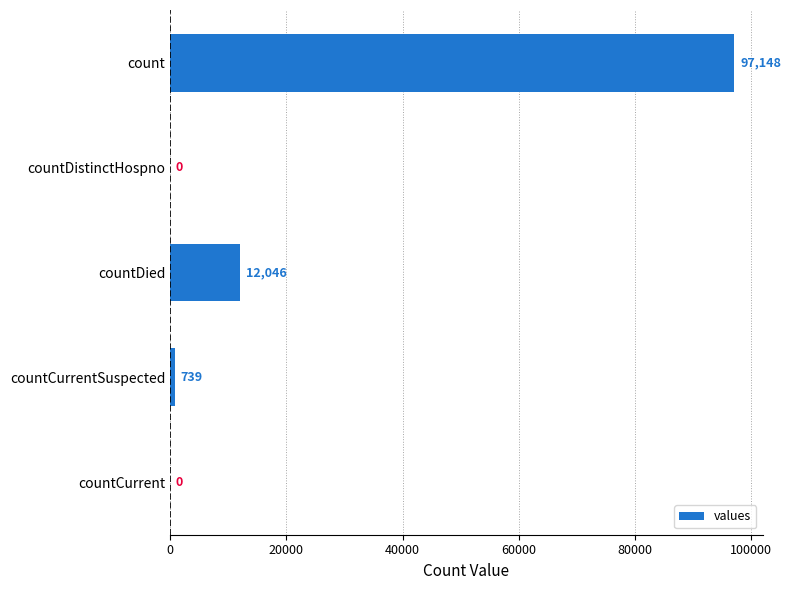

What is the maximum value shown in the chart?

97148